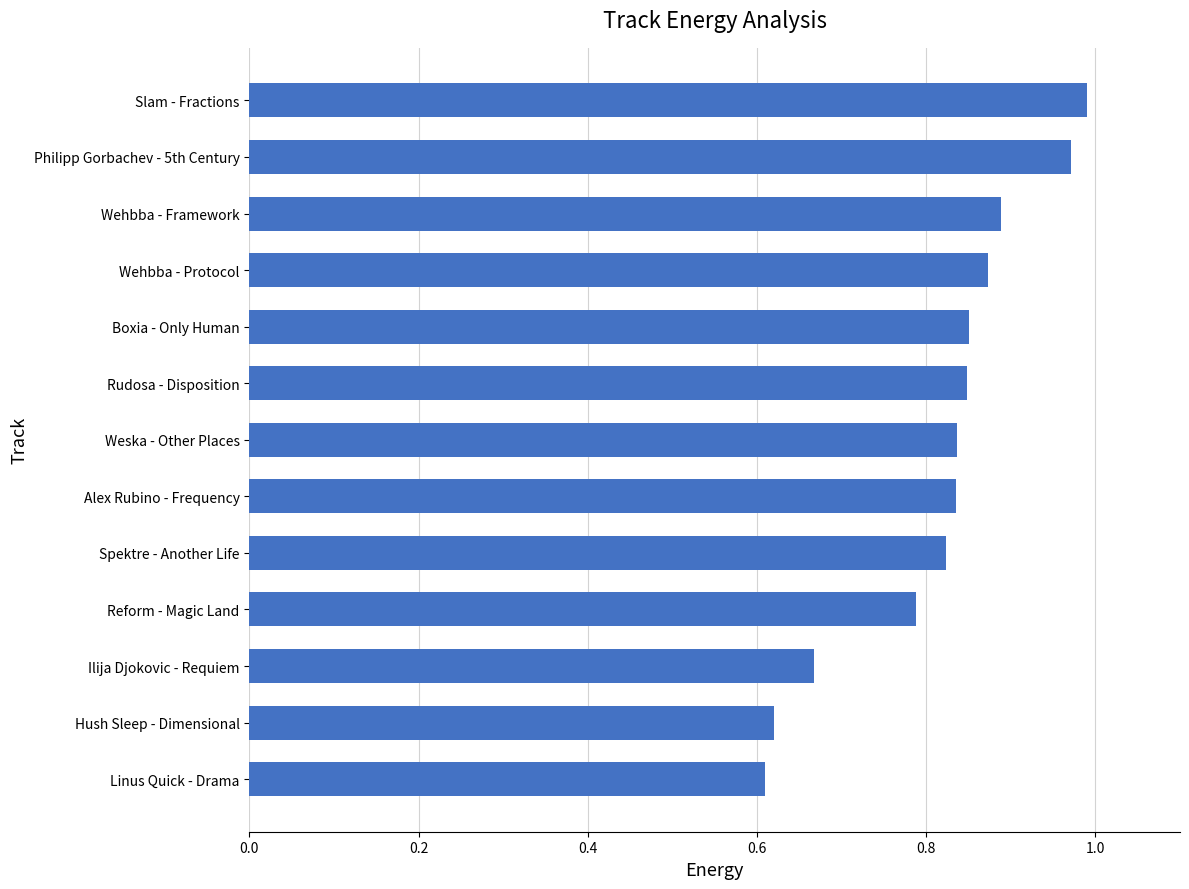

Is it true that the value at Wehbba - Protocol is 0.4?

False